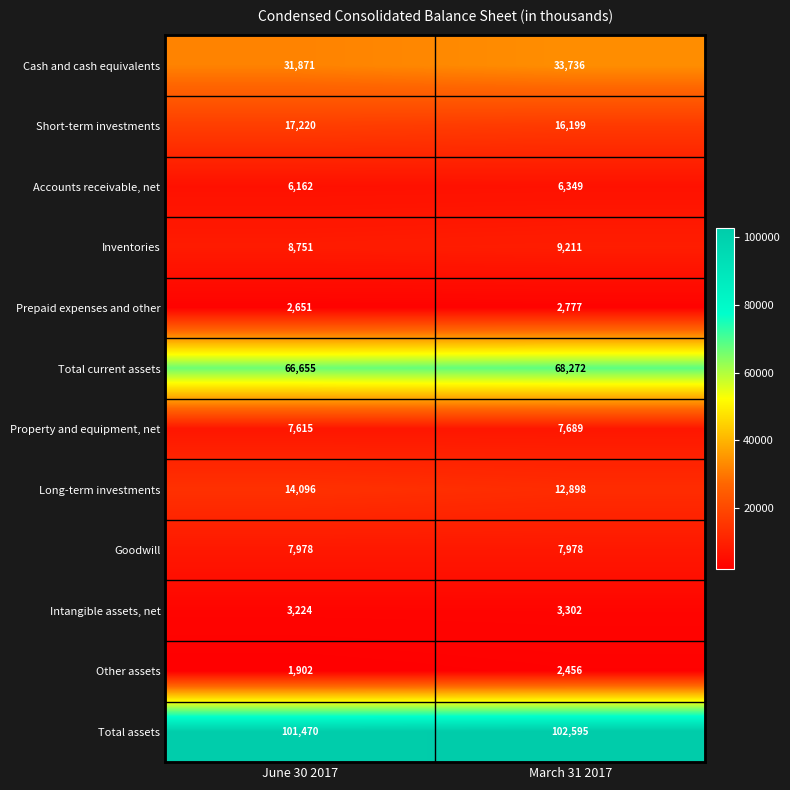

Which series has the largest range (max minus min)?

Cash and cash equivalents